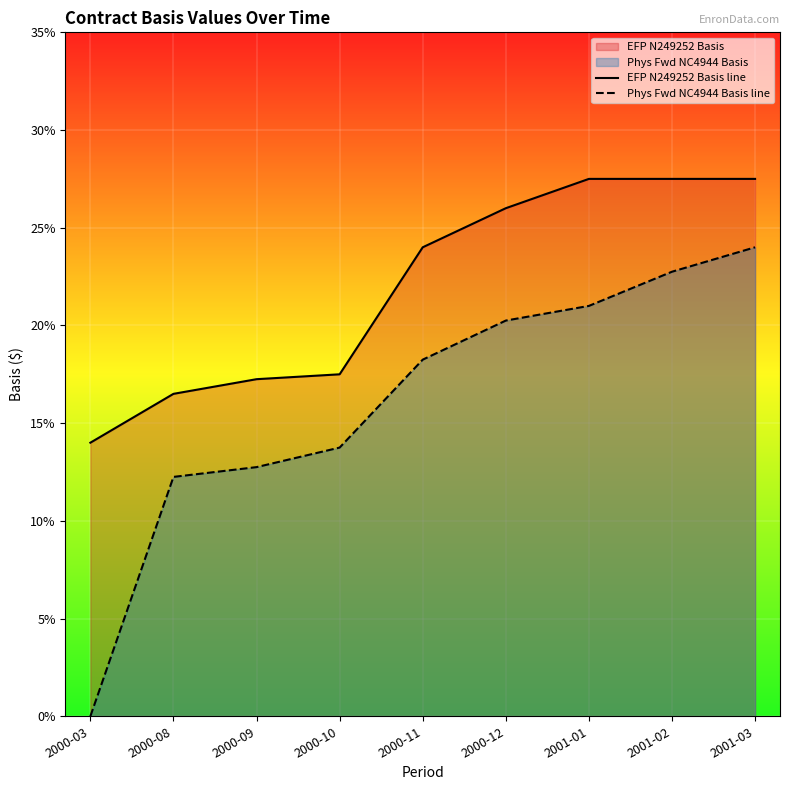

At how many categories does at least one series exceed 0?

9